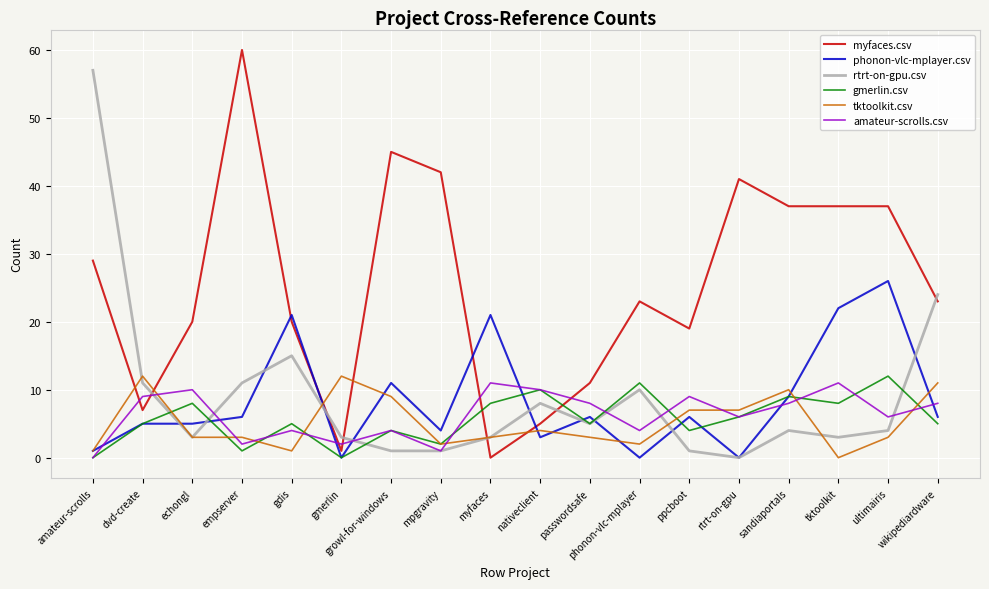

How many lines are shown in the chart?

6